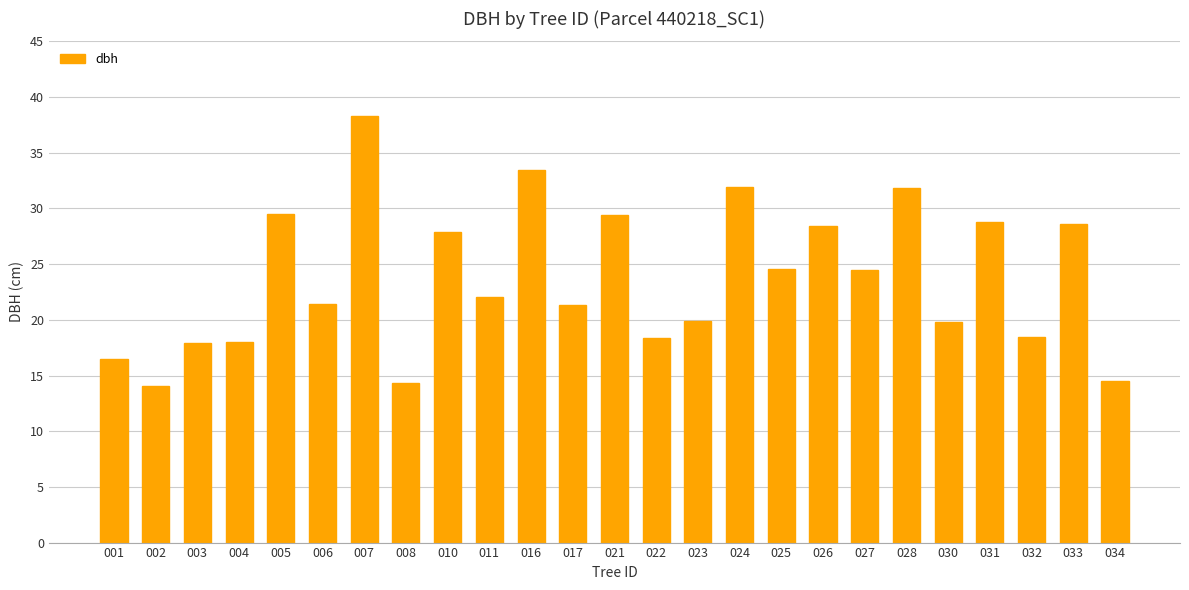

How many series are shown in this chart?

1